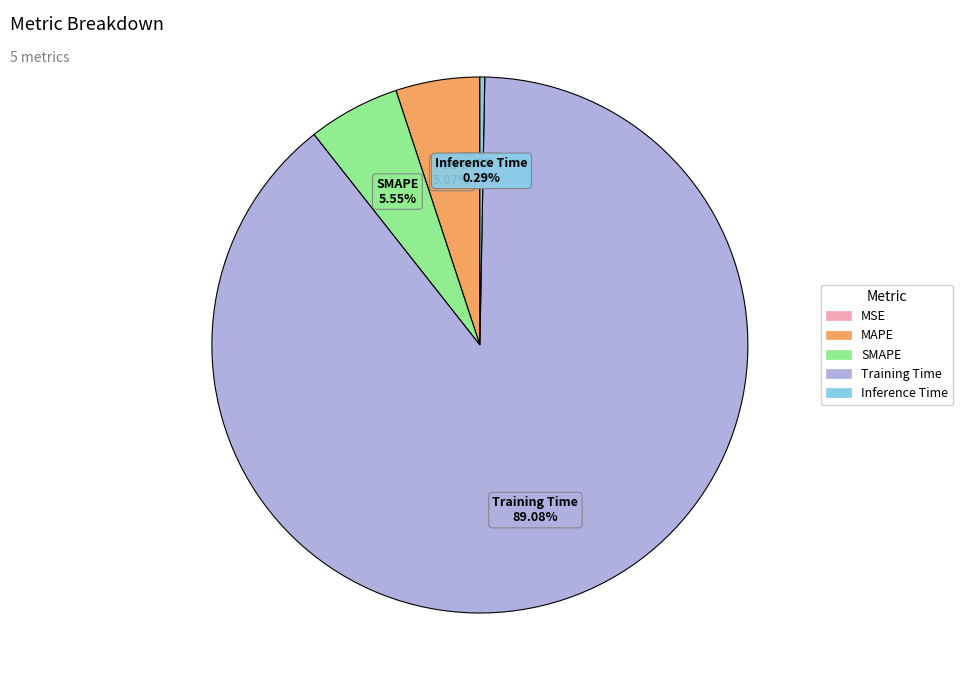

Combined, do MAPE and Inference Time account for over 50%?

No